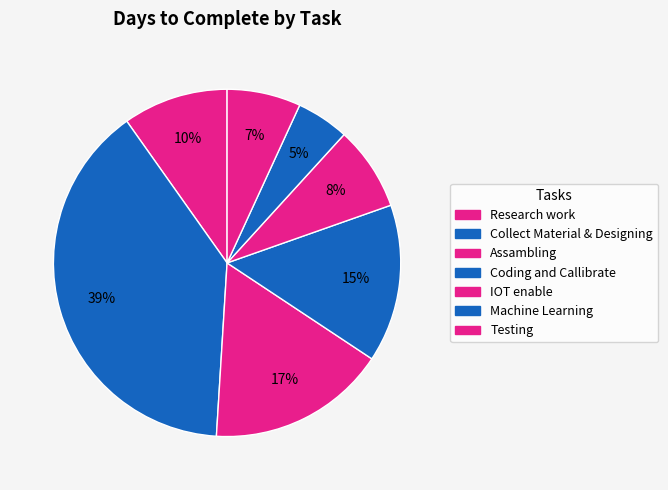

Combined, what portion of the pie is Machine Learning and IOT enable?

12.7%